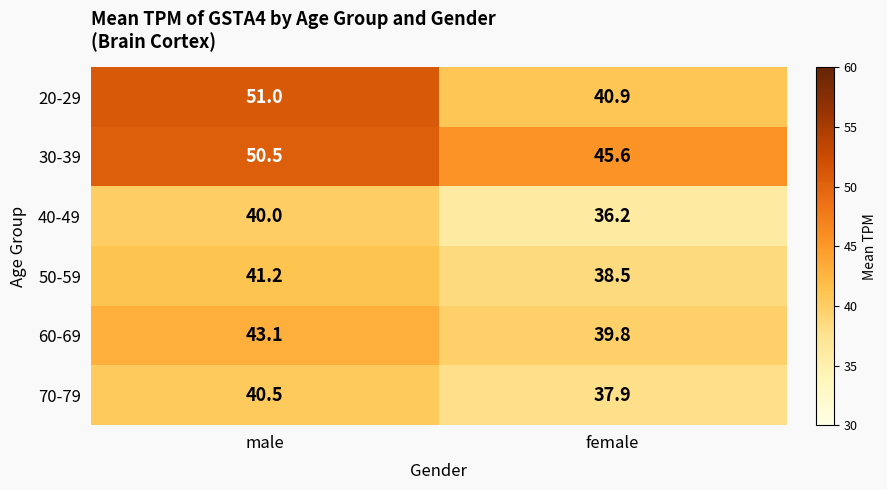

What is the highest value of the 20-29 series?

51.0